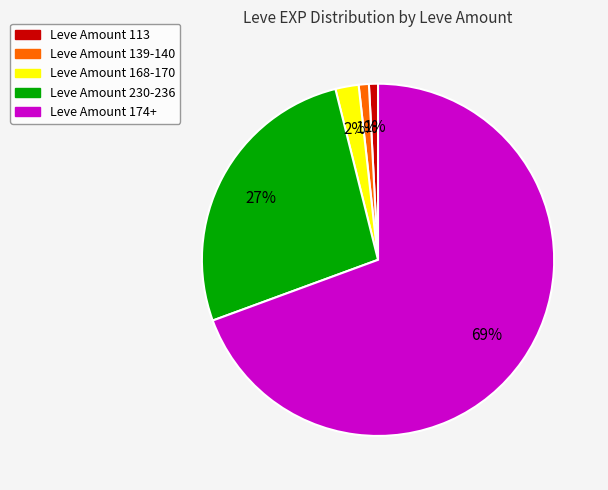

Is it true that Leve Amount 168-170 is 2% of the pie?

True